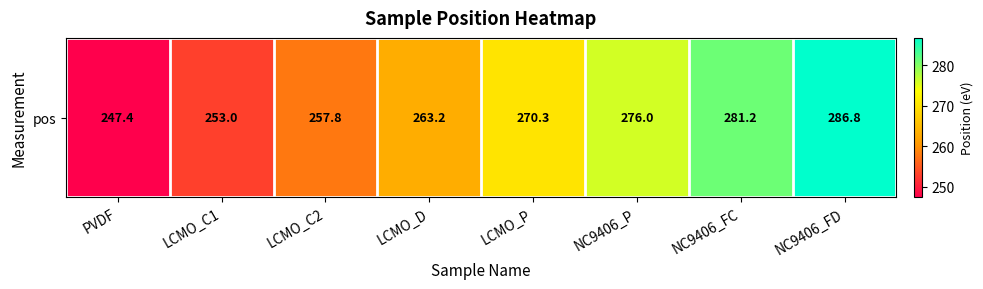

What is the change in value from LCMO_C1 to NC9406_FD?

+33.8